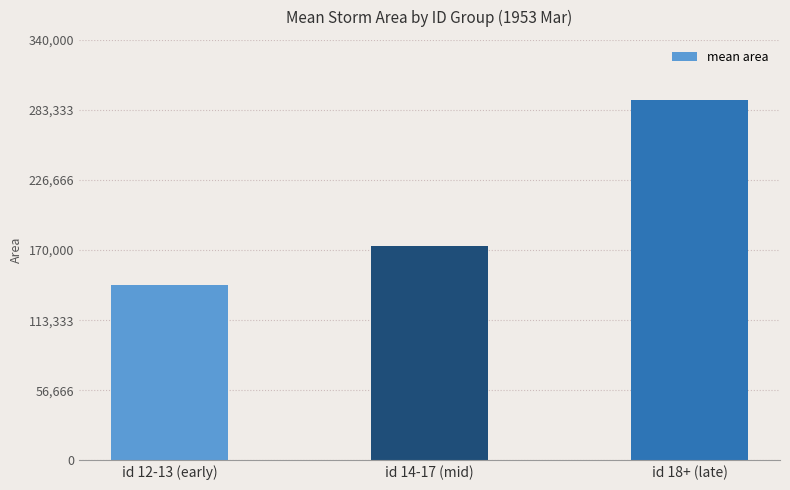

What is the sum of all values?

606604.2